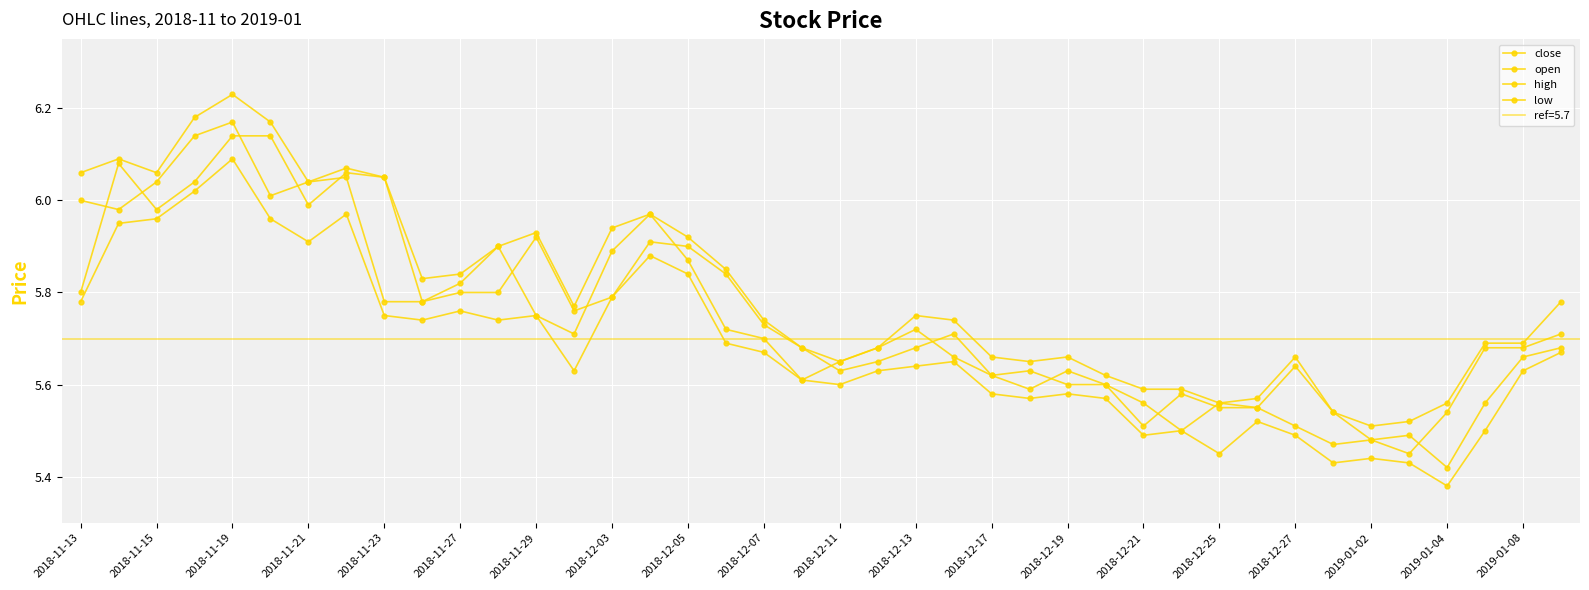

True or false: close and high intersect in this chart.

False